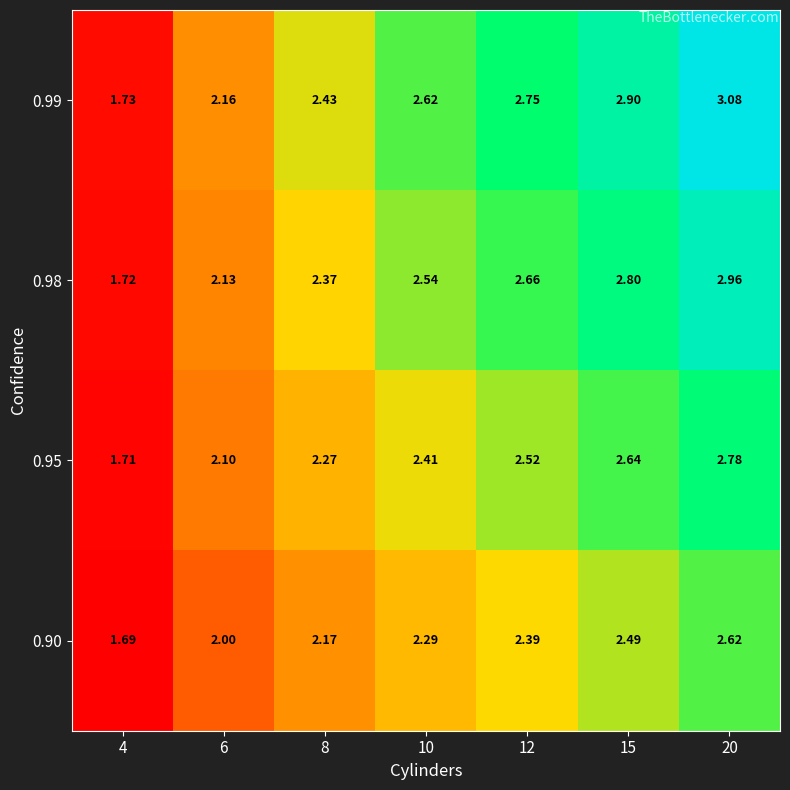

What is the difference between the highest and lowest values at 6?

0.2